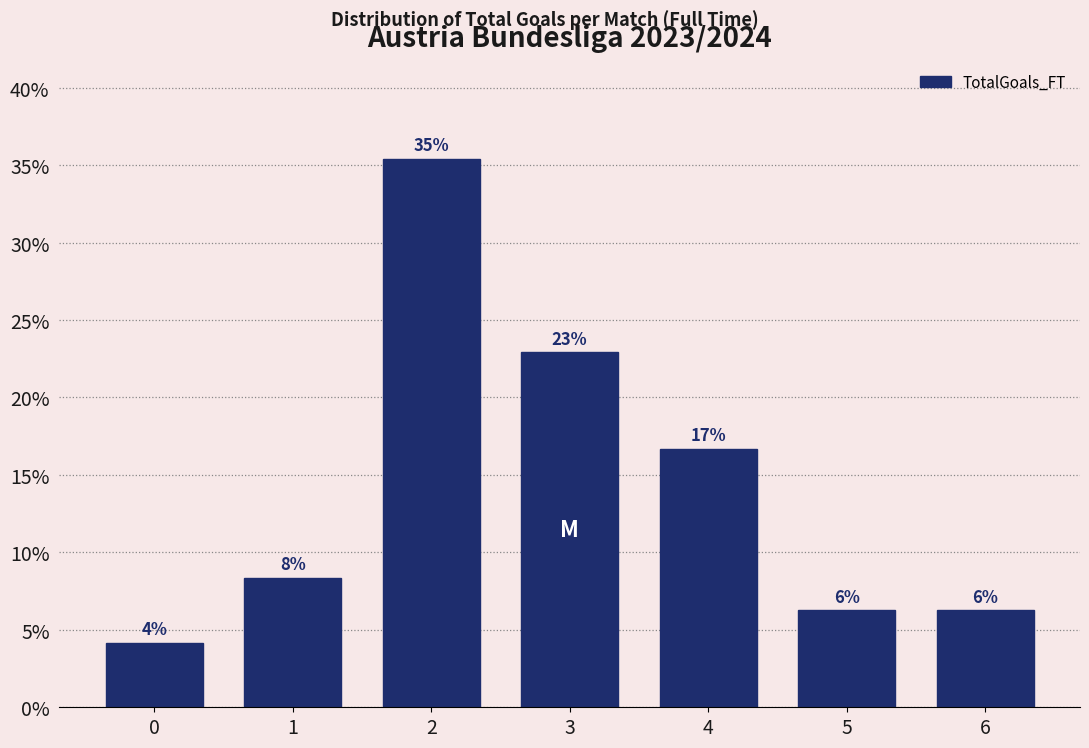

How many bars are there in total?

7